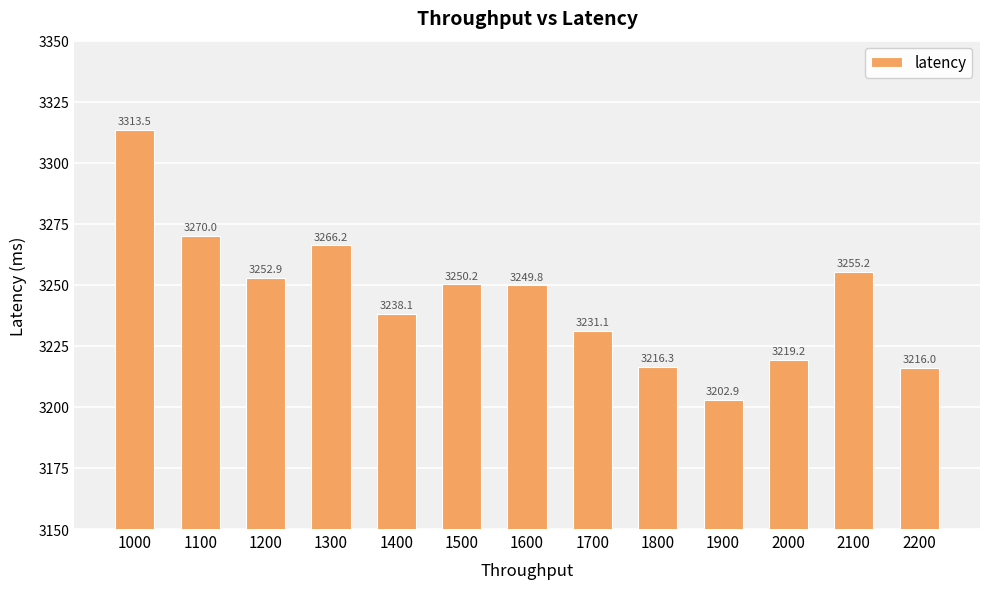

True or false: the data shows 3313.5 at 1000.

True